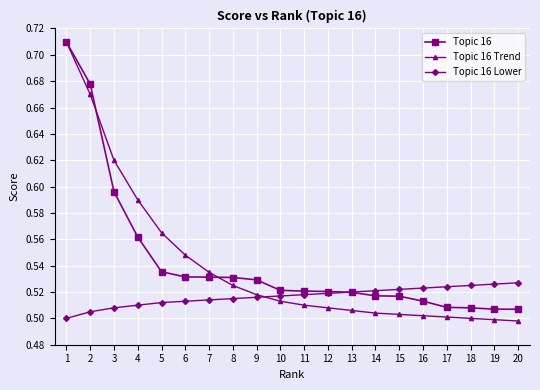

What are all the series names shown in the legend?

Topic 16, Topic 16 Trend, Topic 16 Lower